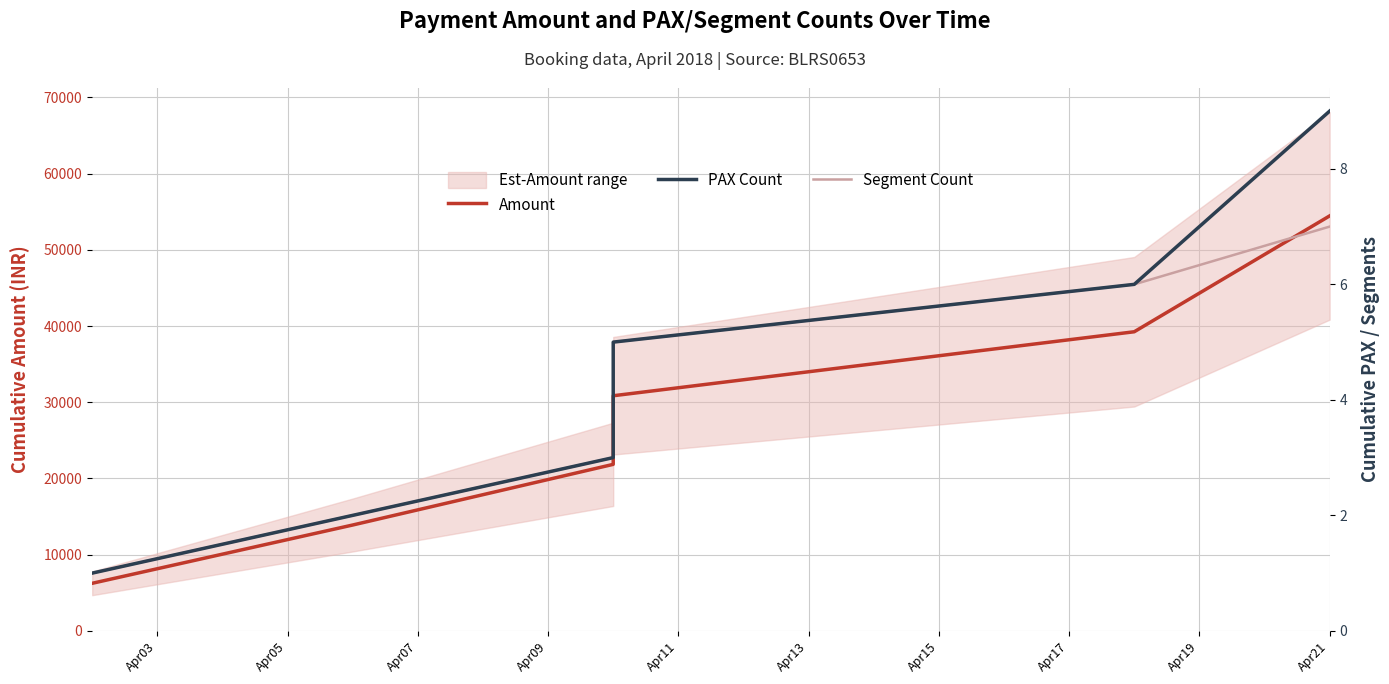

Read the PAX Count value at Apr11.

5